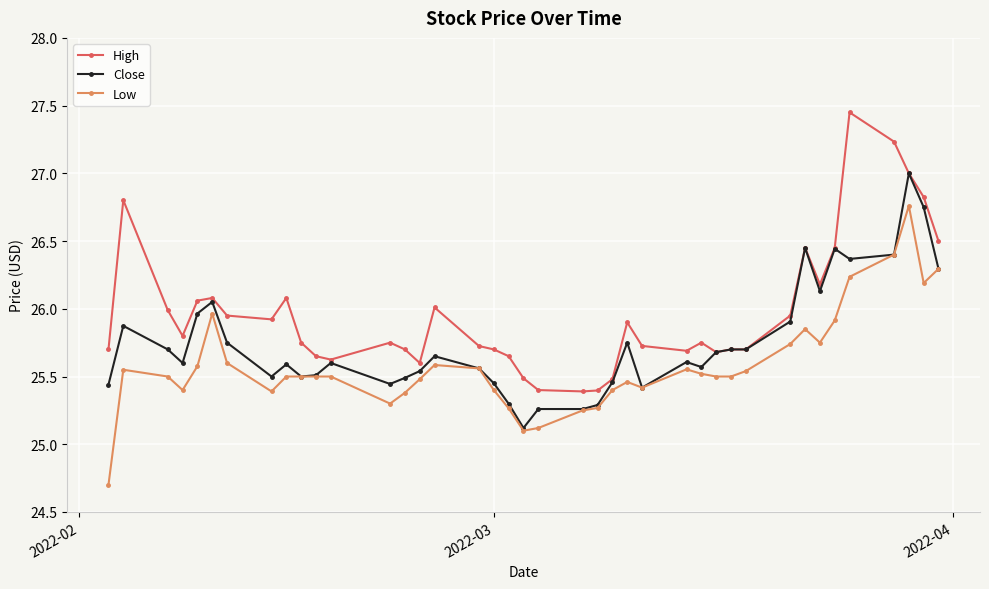

What is the difference between the maximum and second lowest values in the Low series?

1.7